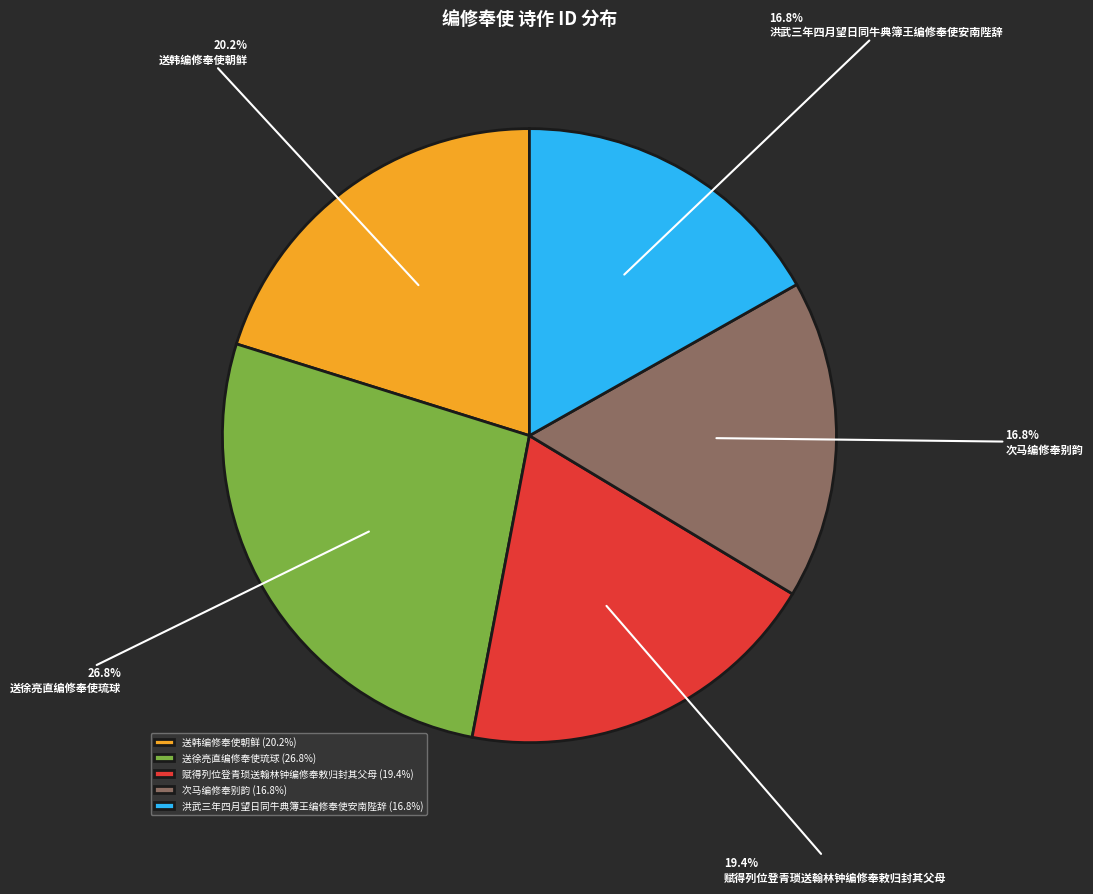

Which slice is the largest?

送徐亮直编修奉使琉球